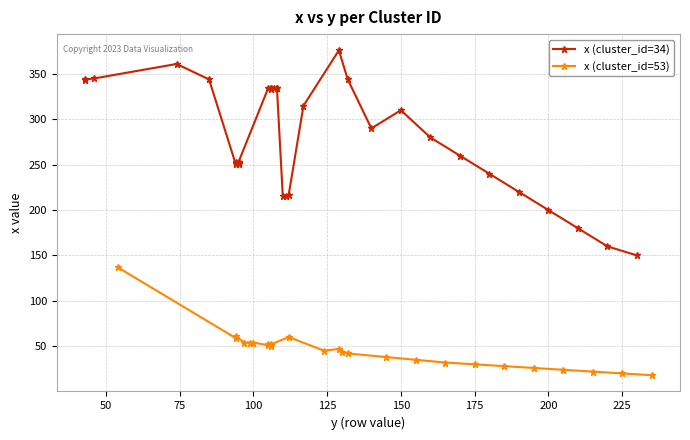

Between 8 and 11, which series saw the biggest shift?

x (cluster_id=34)